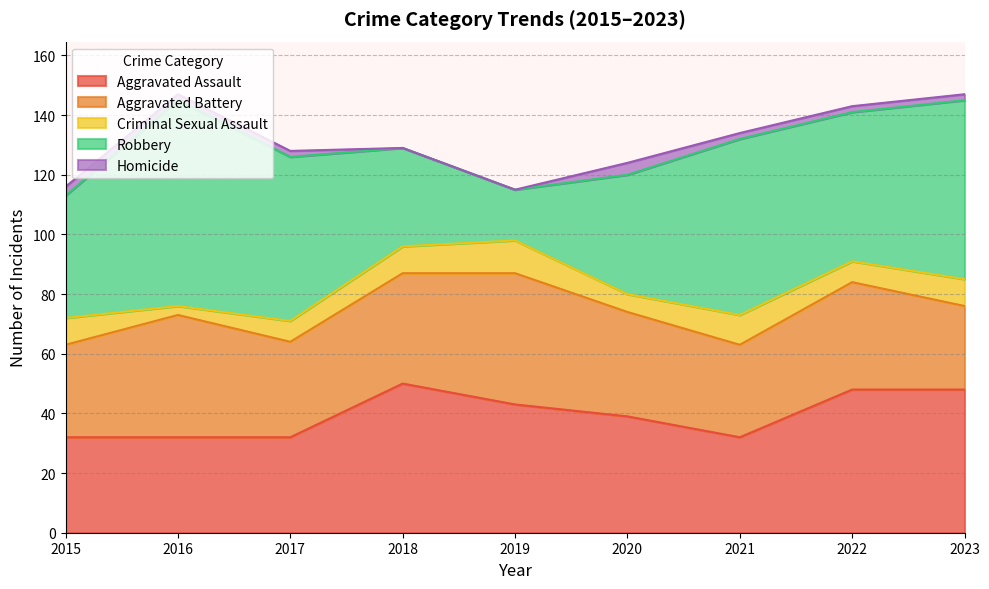

Which series changed the most between 2015 and 2018?

Aggravated Assault